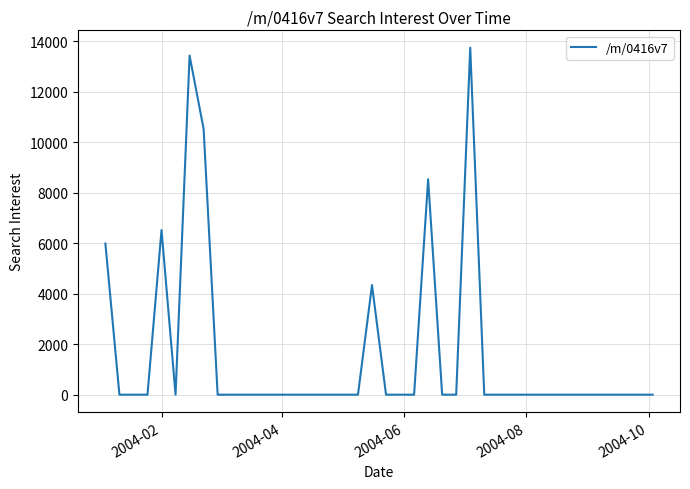

What is the greatest value displayed?

13744.4